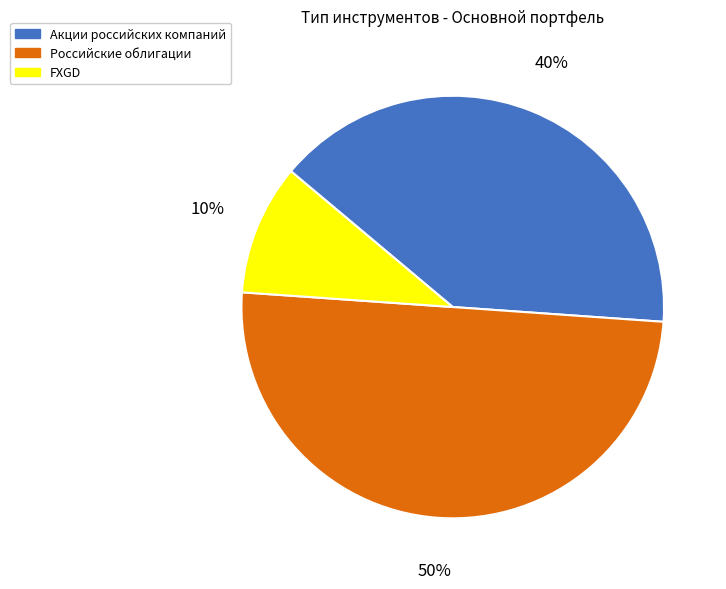

Does Акции российских компаний account for over 50% of the chart?

No